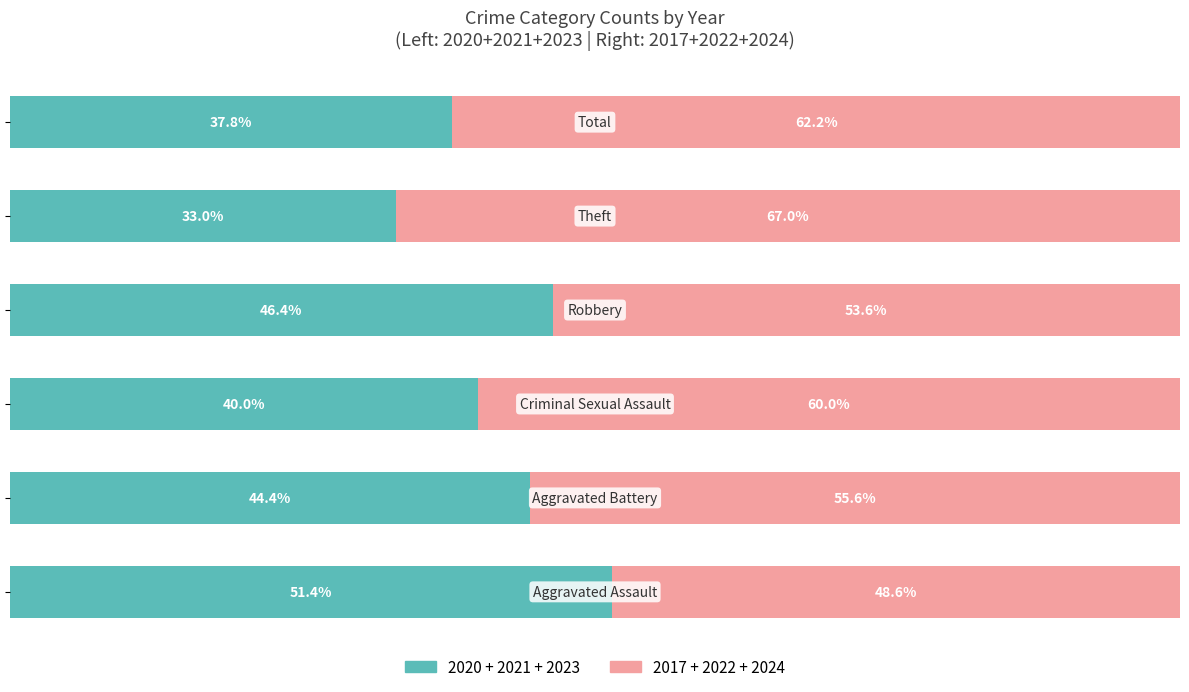

How many bars are there in total?

12